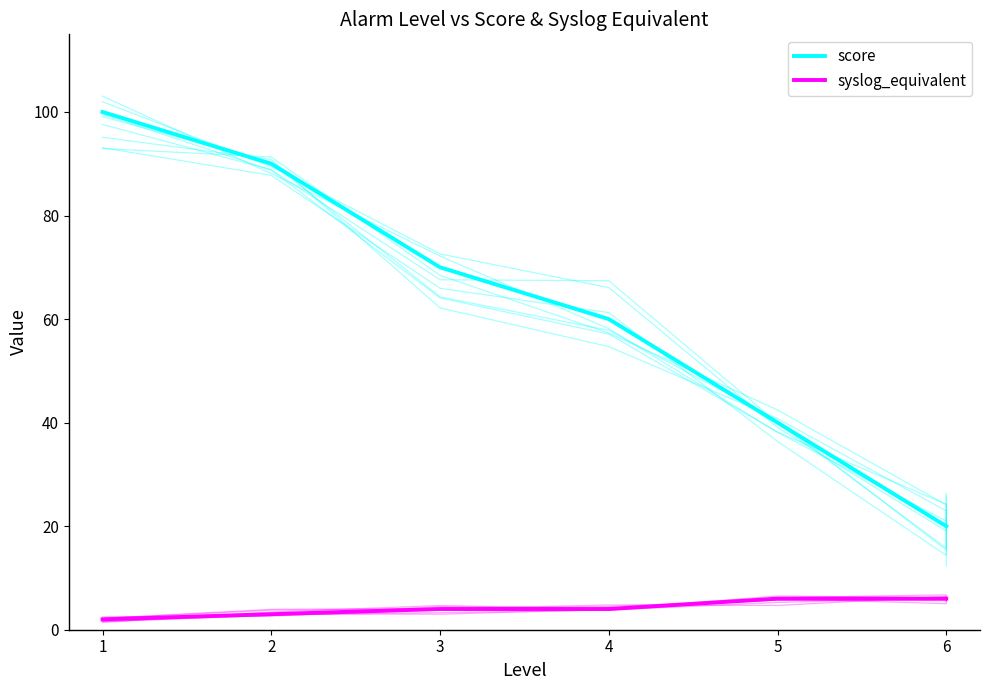

What is the difference between the highest and lowest values at 6?

14